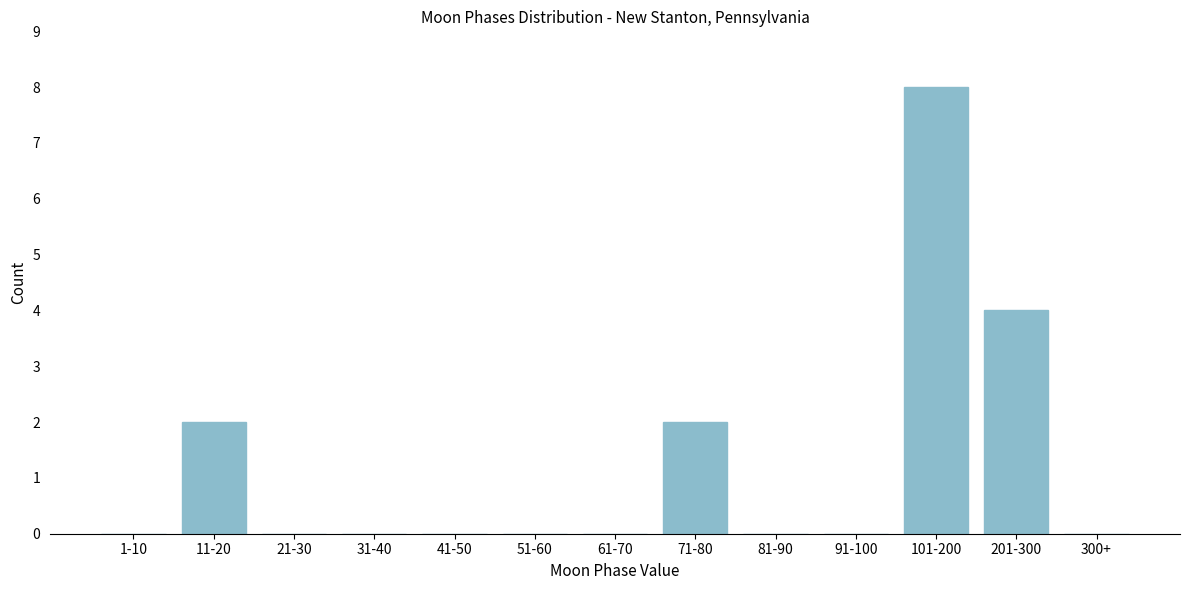

Reading right to left, extract all data points from this chart.

300+=0	201-300=4	101-200=8	91-100=0	81-90=0	71-80=2	61-70=0	51-60=0	41-50=0	31-40=0	21-30=0	11-20=2	1-10=0